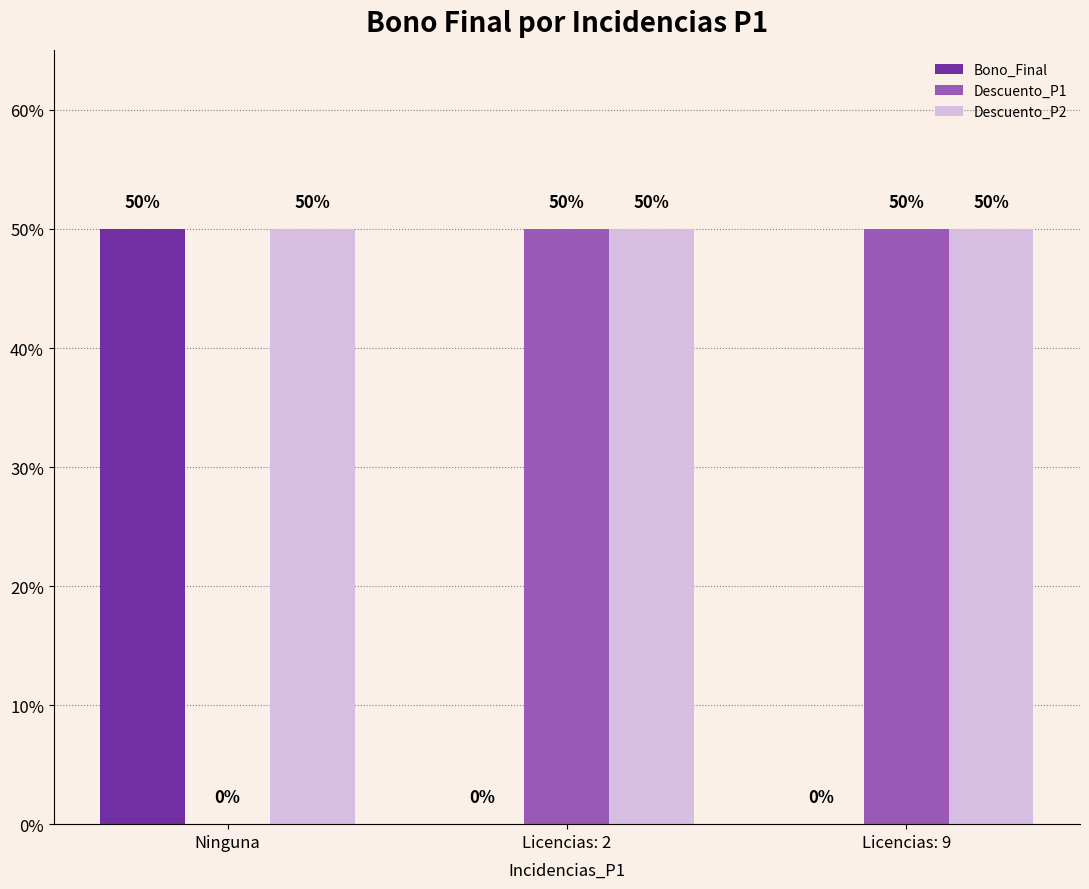

At how many categories does at least one series exceed 0?

3